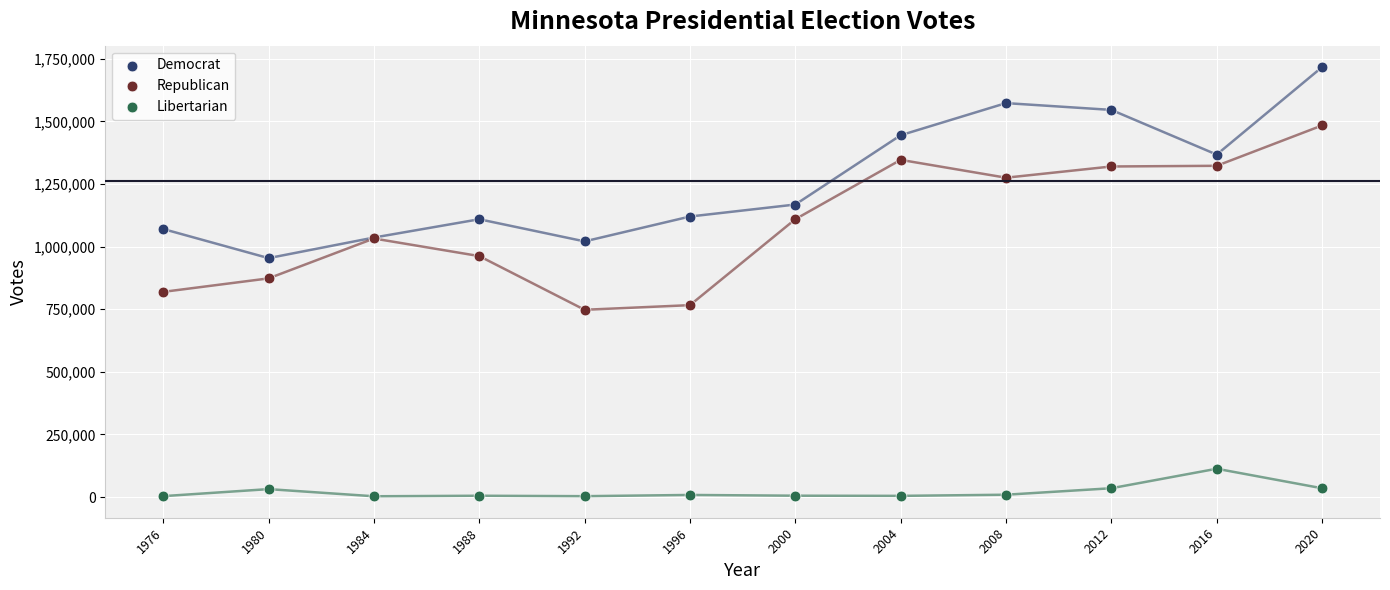

Which series reaches the maximum Y coordinate?

Democrat